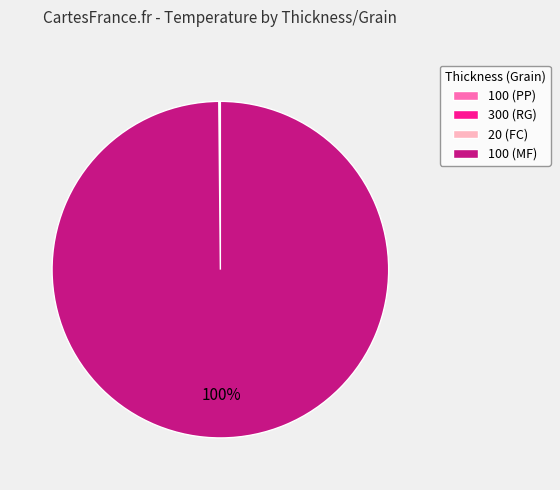

The 100 (MF) slice represents 100% of the pie. True or false?

True